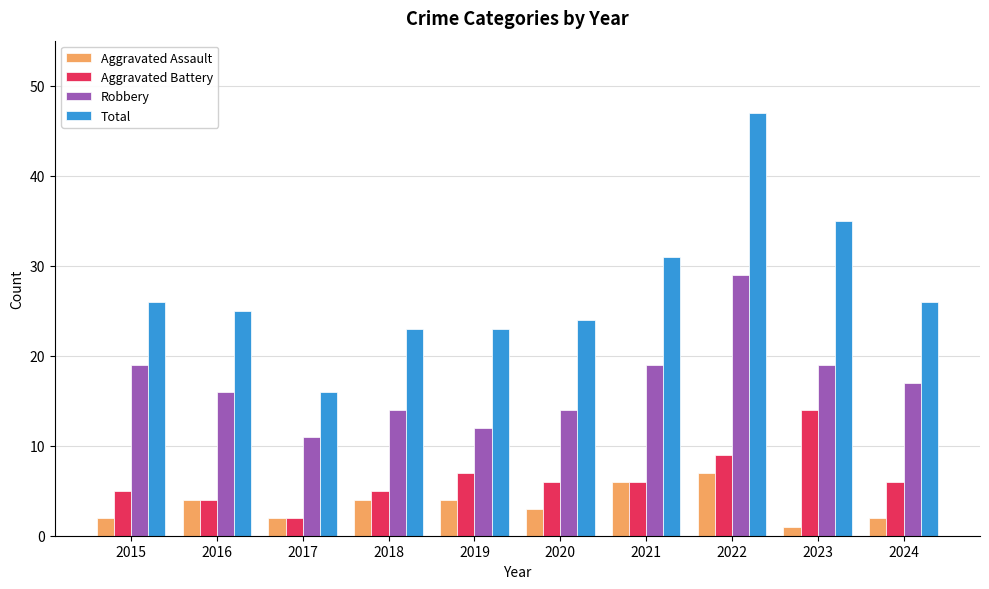

How many groups of bars are there?

10